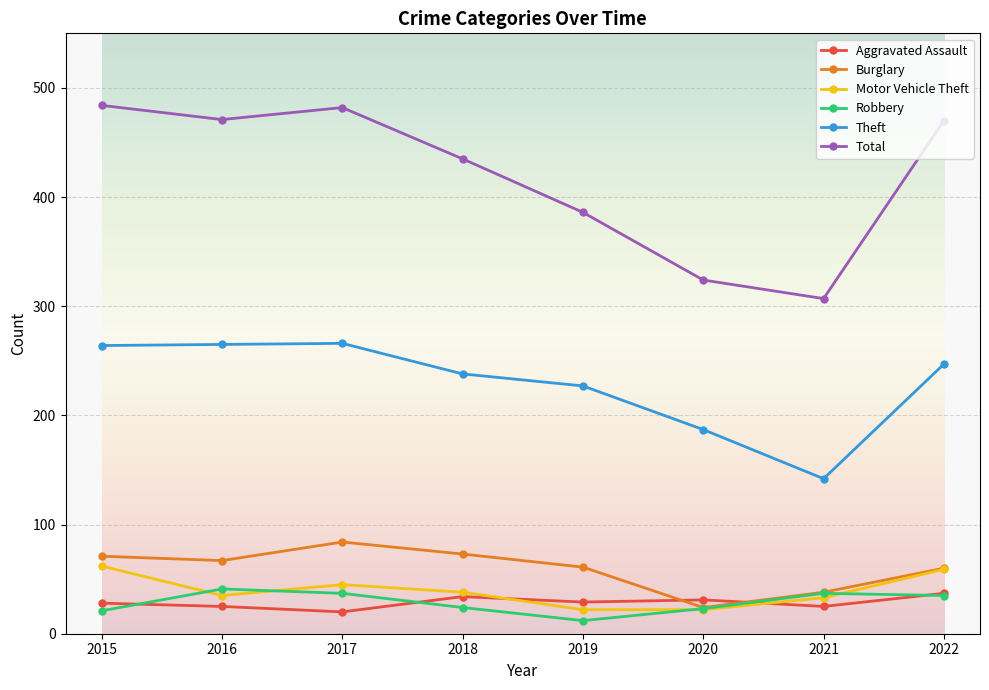

Which series has the largest total across all categories?

Total